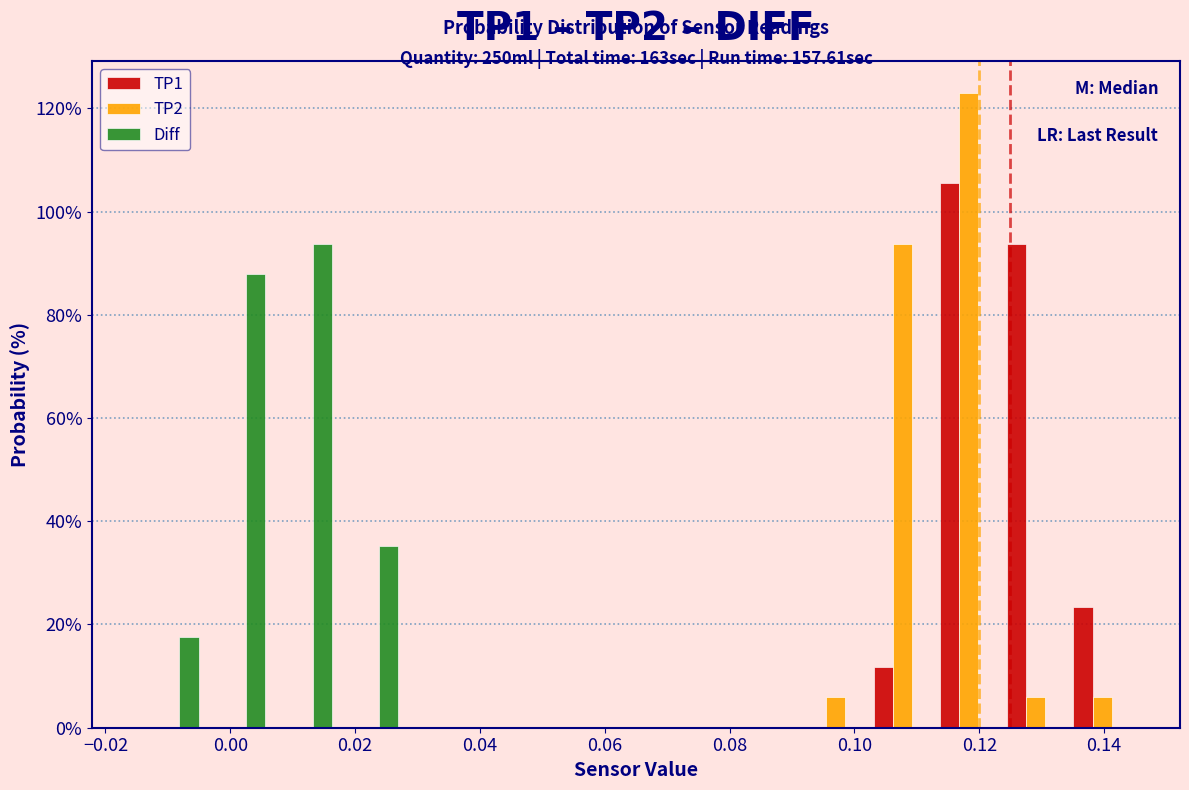

In the Diff series, which range on the x-axis has the tallest bar?

0.006 to 0.018